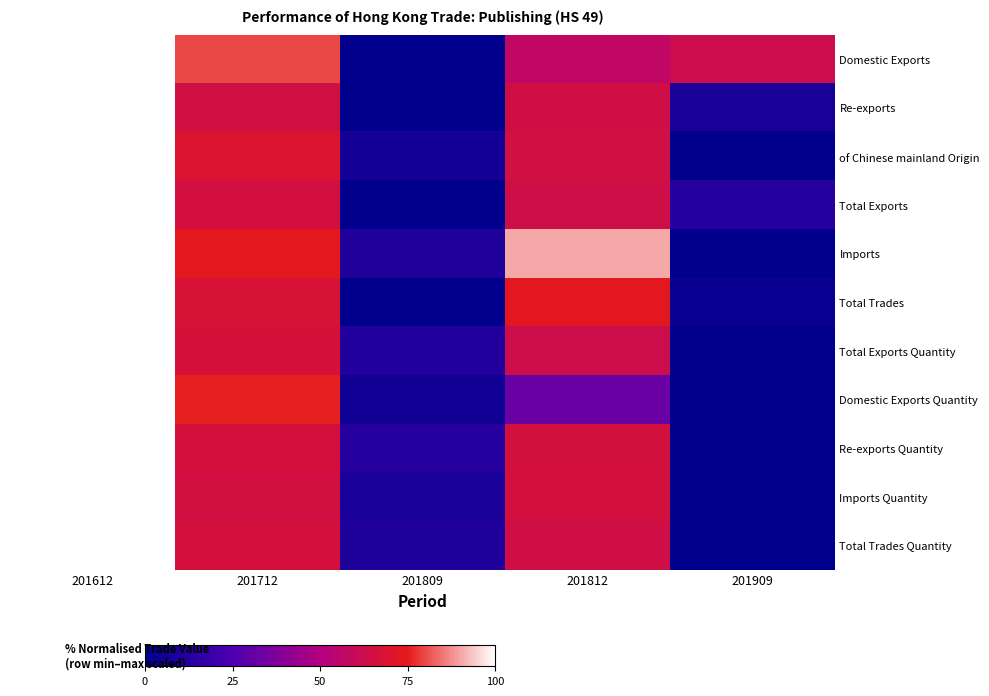

How many categories are shown in the chart?

5